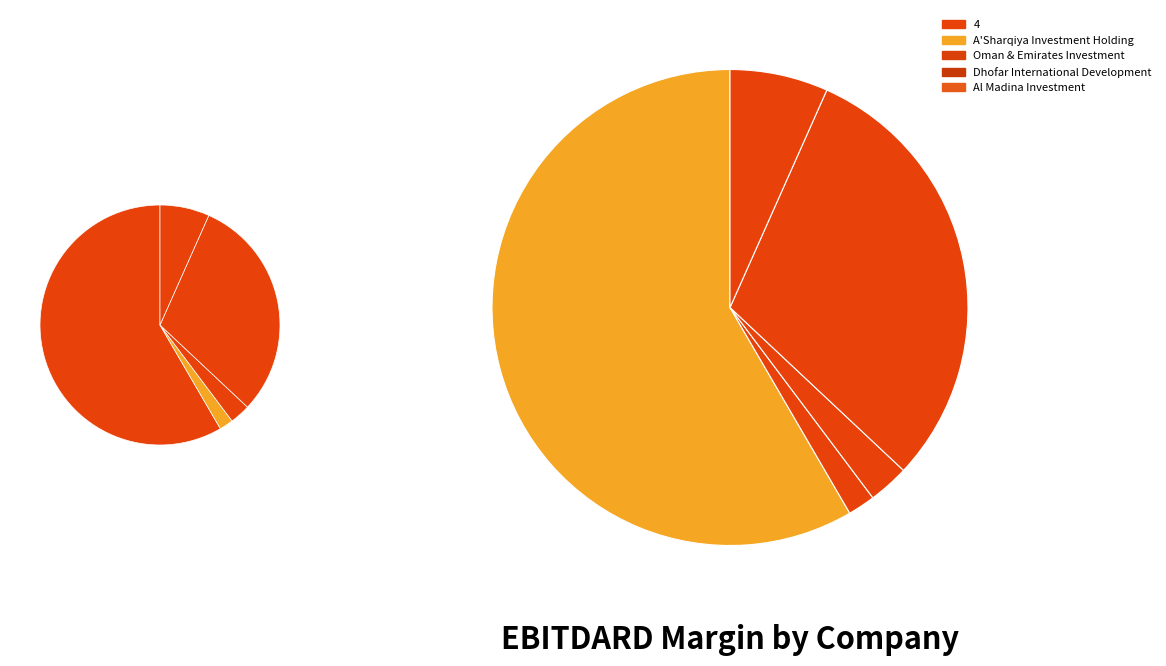

What percentage is the 4 slice, to the nearest percent?

58%